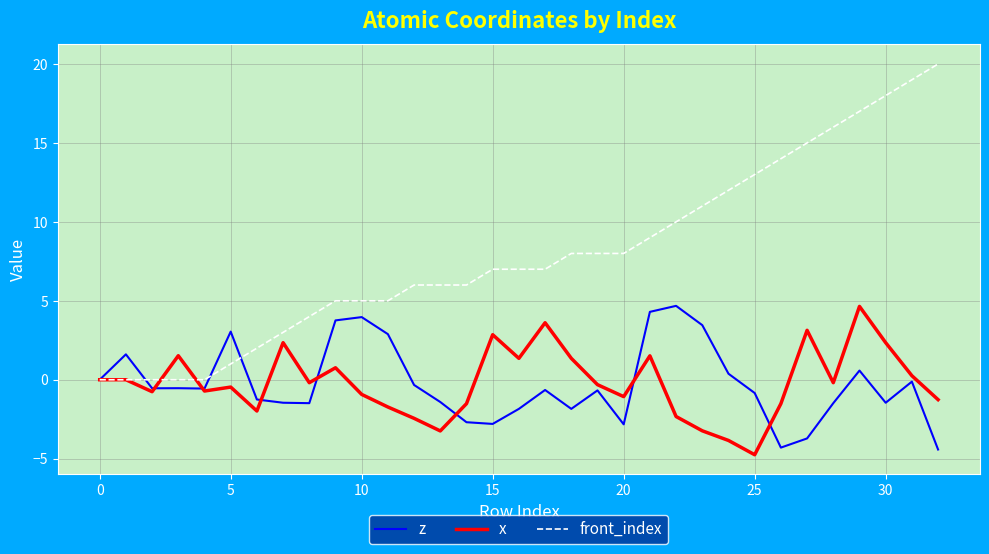

What is the minimum value for x?

-4.8